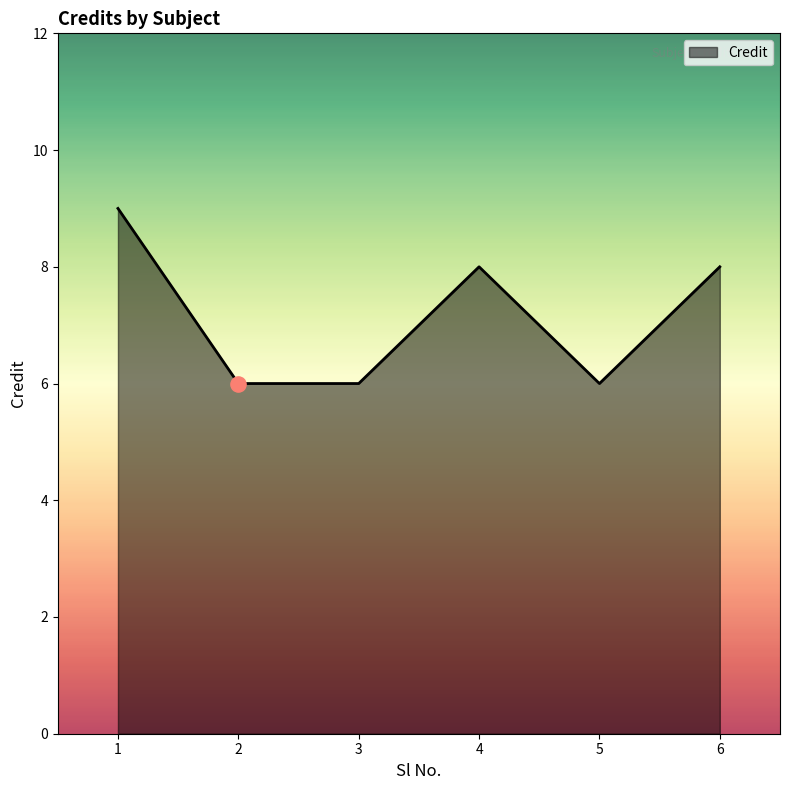

What is the change in value from 1 to 4?

-1